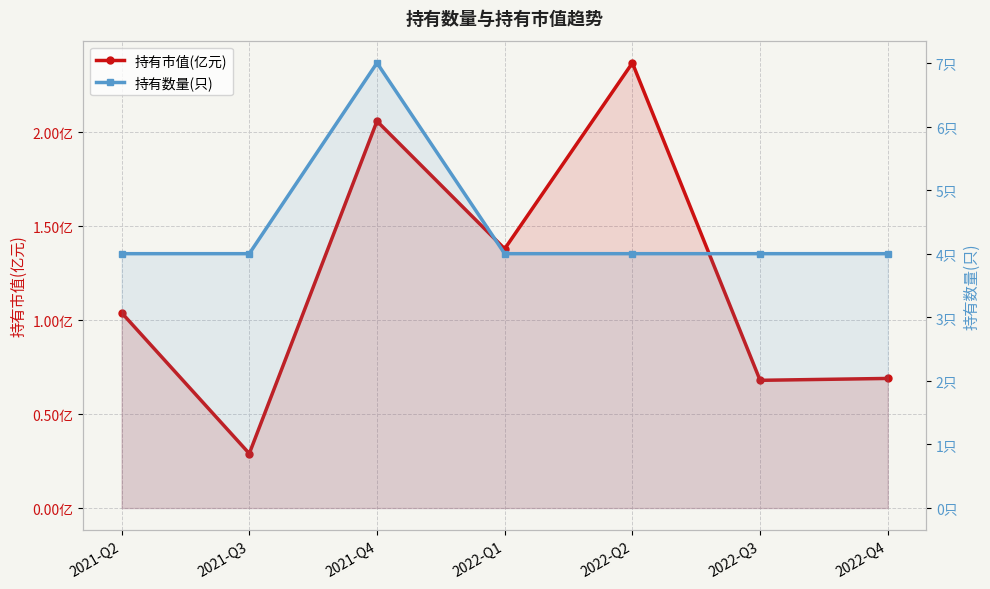

What is the maximum value shown in the chart?

7.0